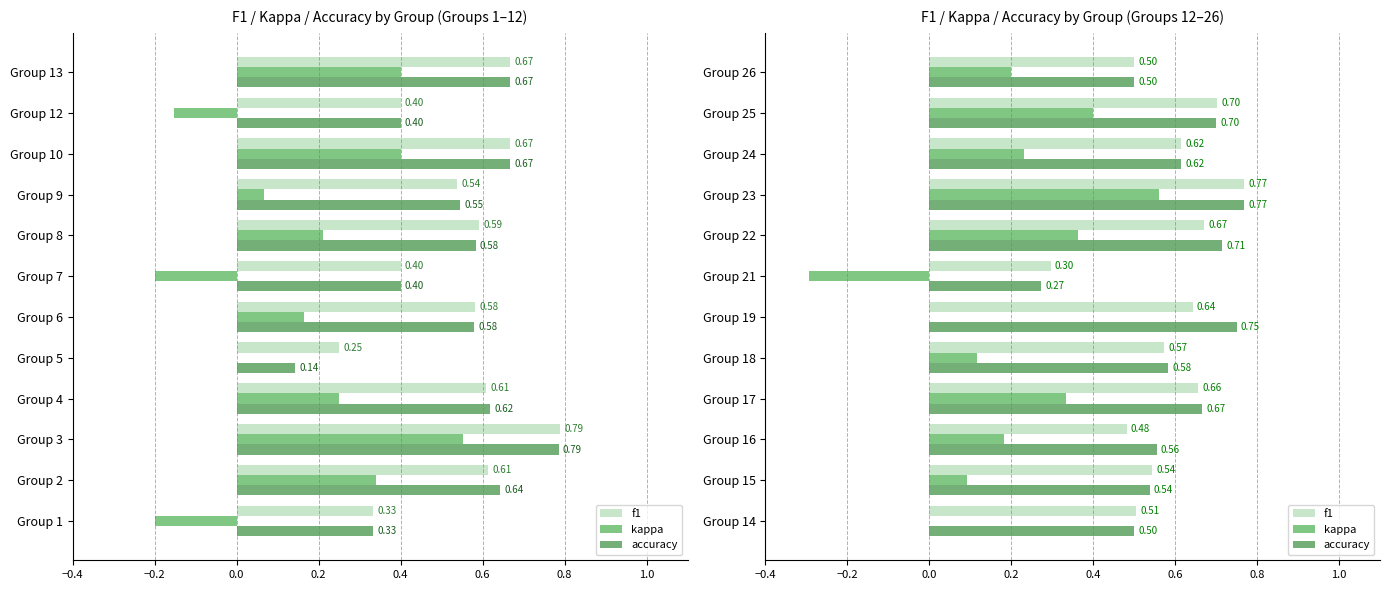

Are the bars grouped side by side (vs. stacked)?

Yes